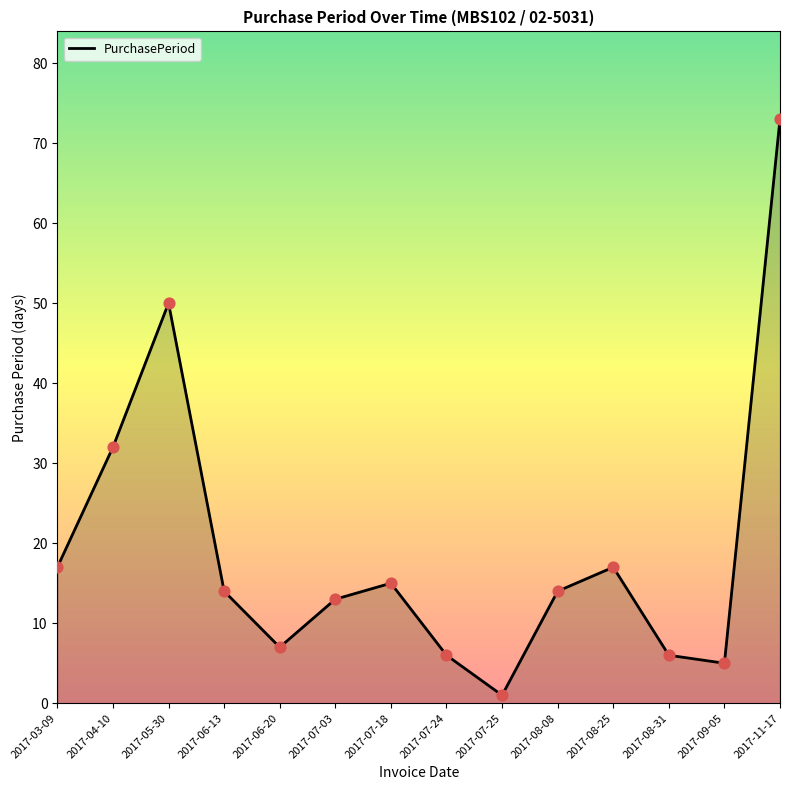

What is the change in value from 2017-07-03 to 2017-08-08?

+1